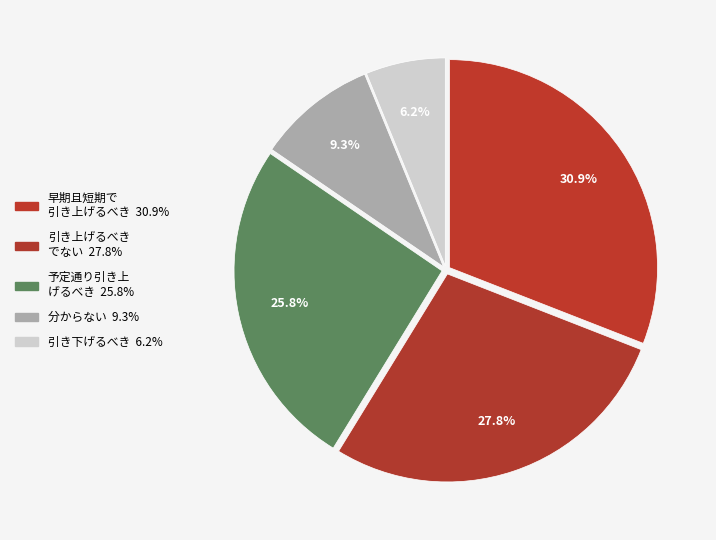

How many slices are in this pie chart?

5